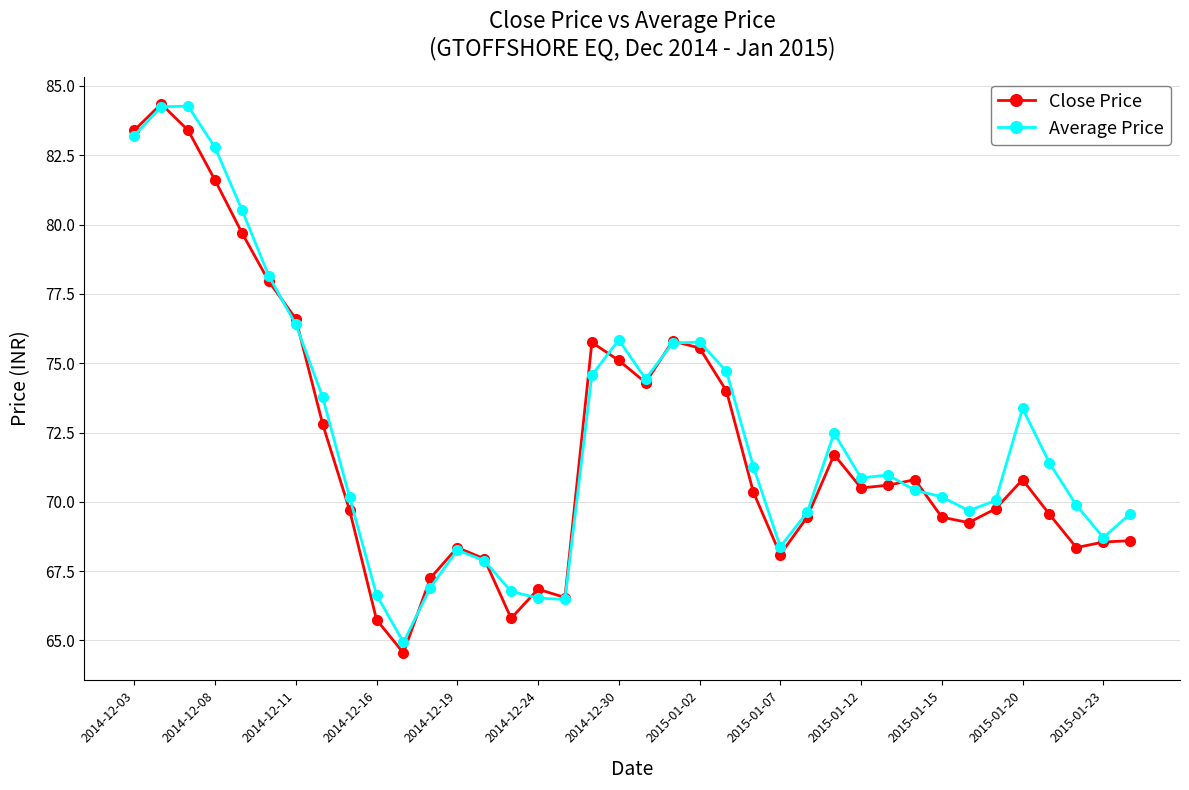

What is the value of the Close Price point at the 25th from the left?

68.1